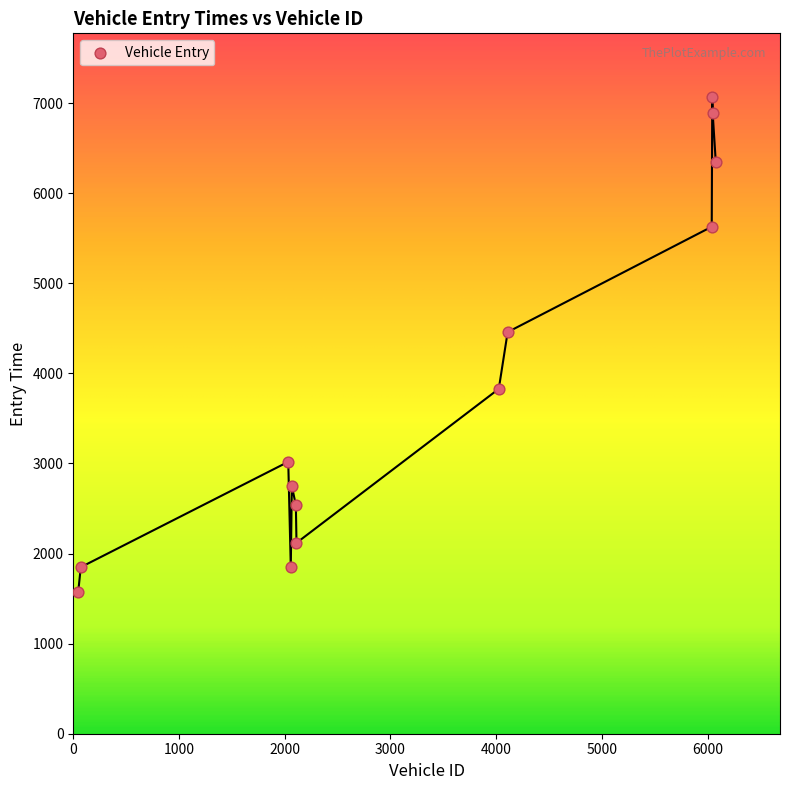

What is the range of X values (max minus min)?

6029.0